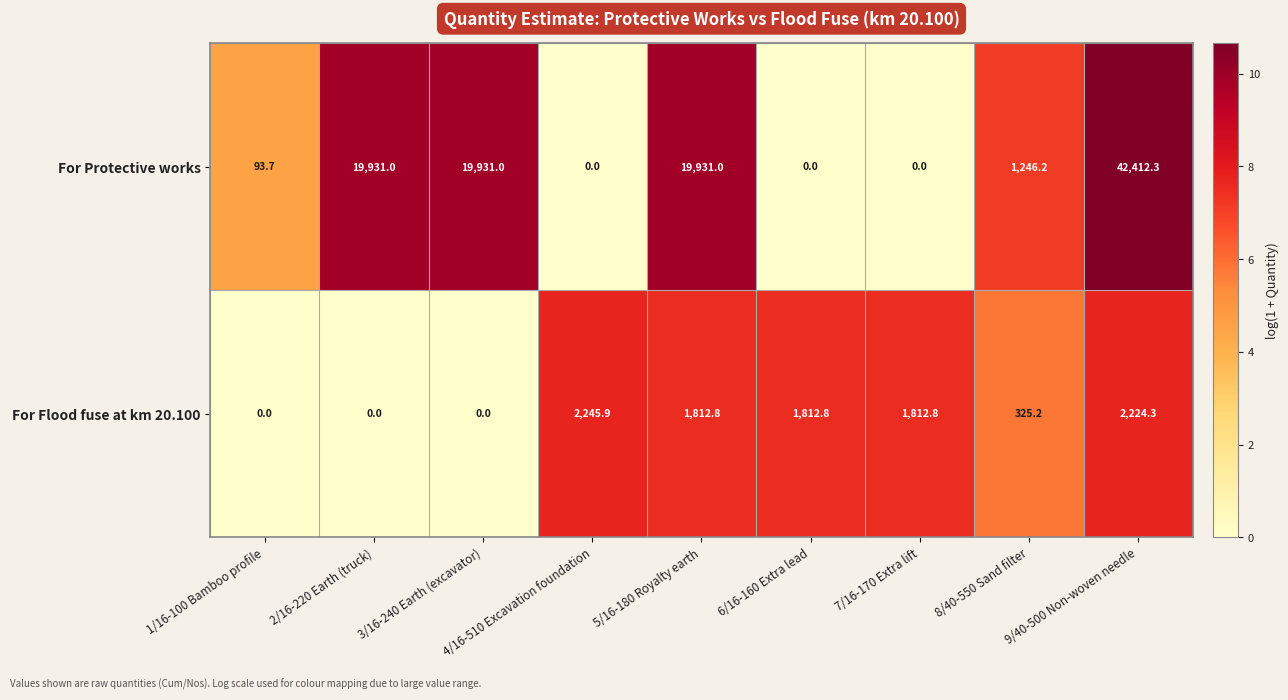

What is the highest value of the For Protective works series?

42412.3